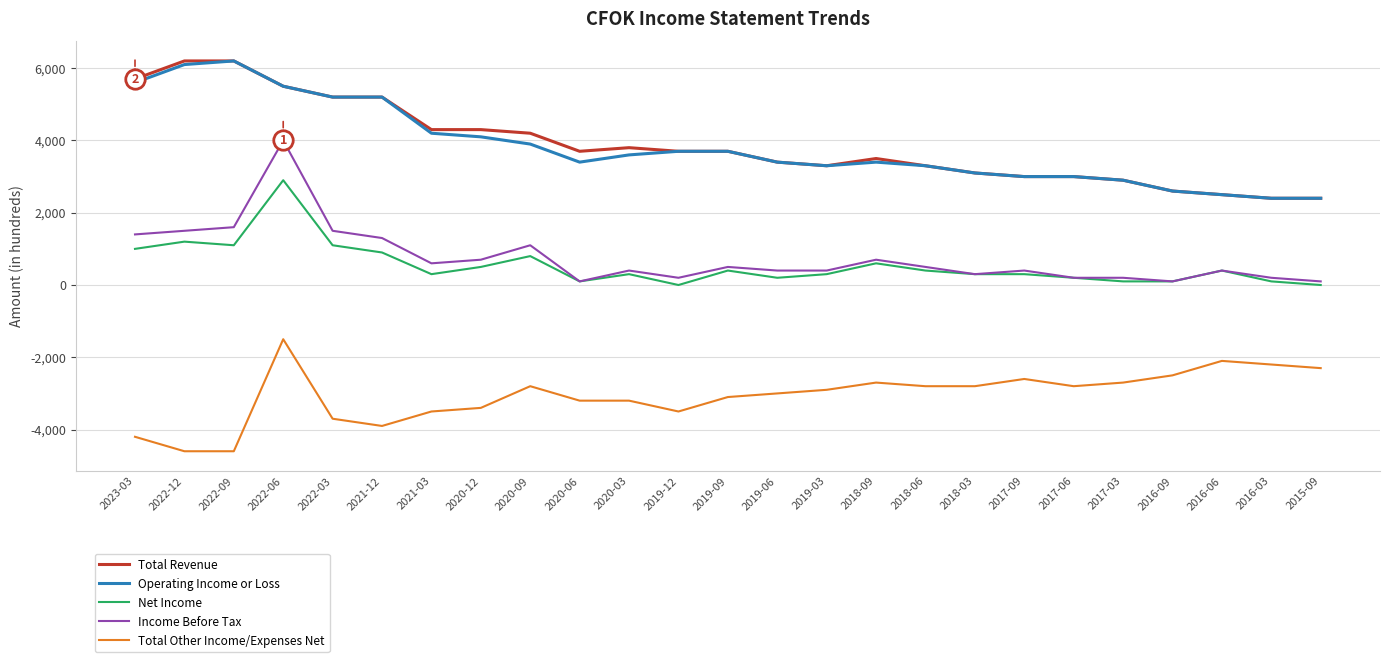

At which label does Total Other Income/Expenses Net reach its peak?

2022-06